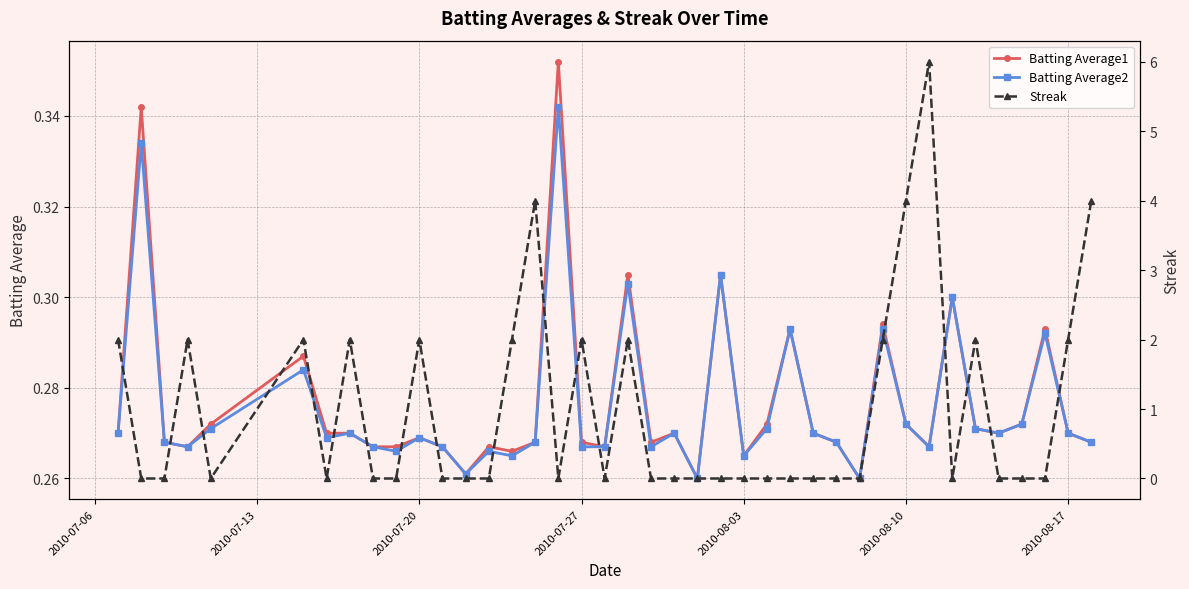

Is this an area chart (filled region under the line)?

No